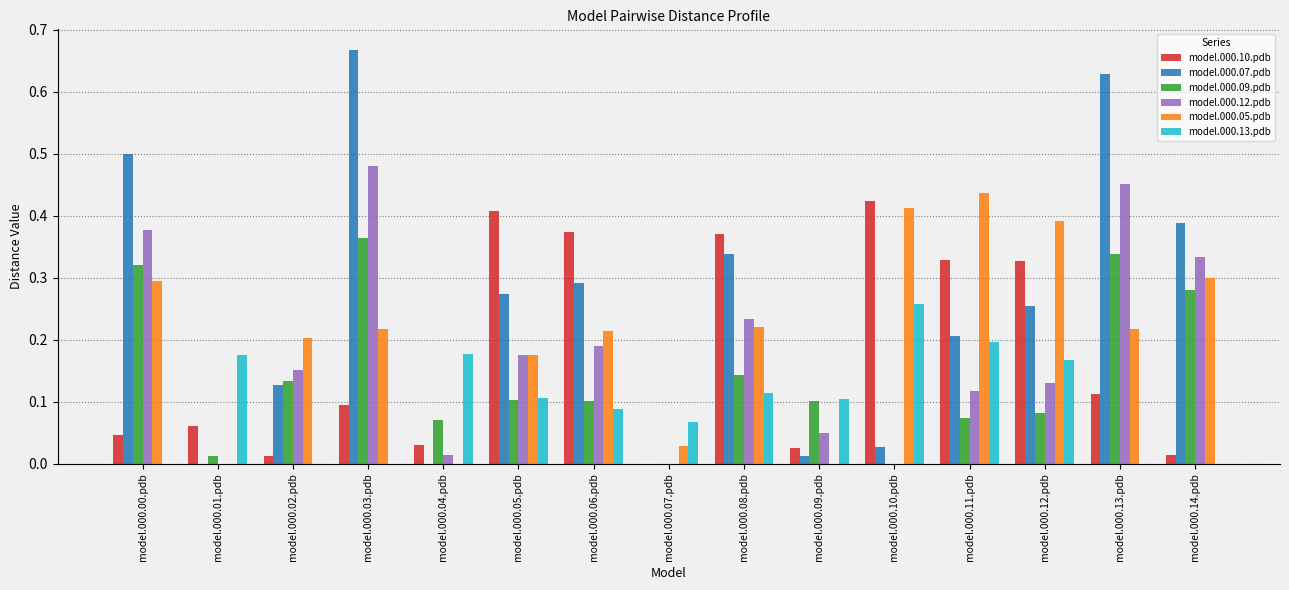

At which label does model.000.05.pdb reach its peak?

model.000.11.pdb